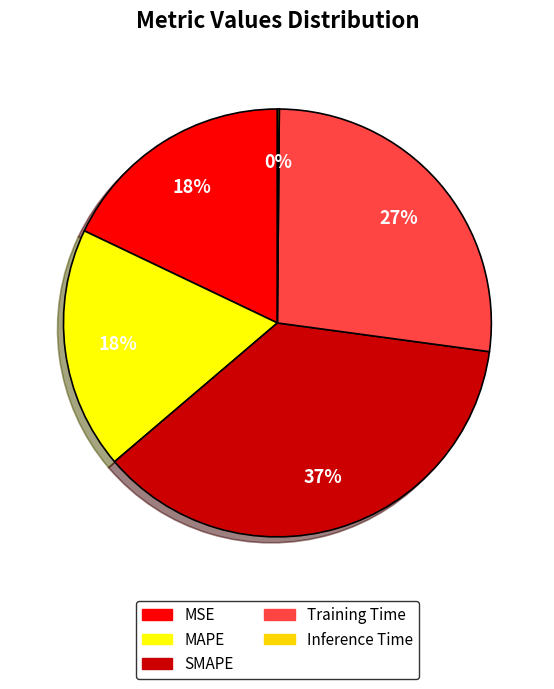

To the nearest percent, what is the combined percentage of Training Time and MSE?

45%